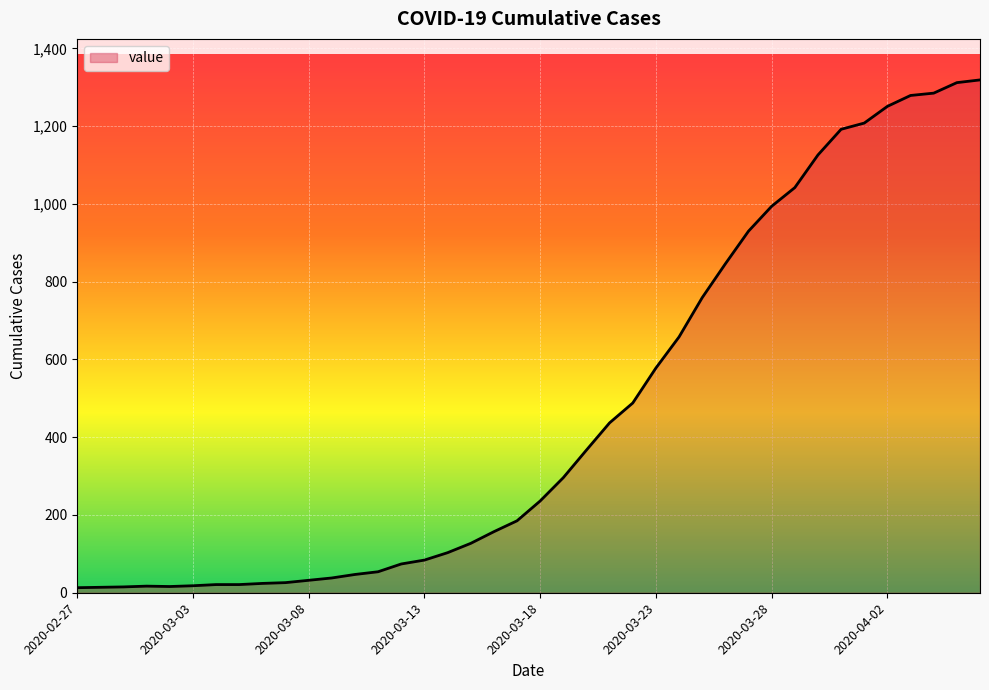

What is the greatest value displayed?

1319